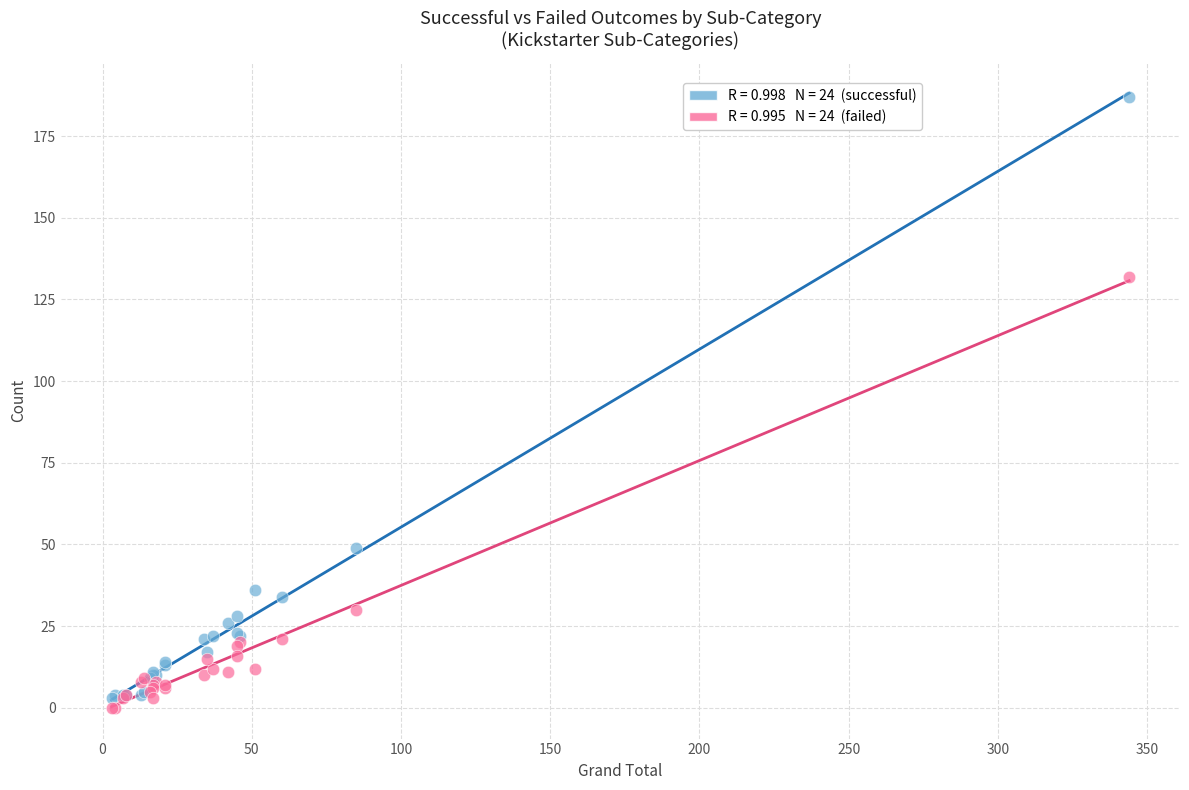

Across all series, what Y value is closest to 93?

132